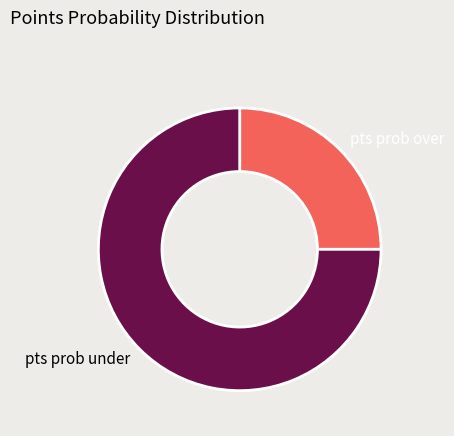

Between pts prob under and pts prob over, which is larger?

pts prob under